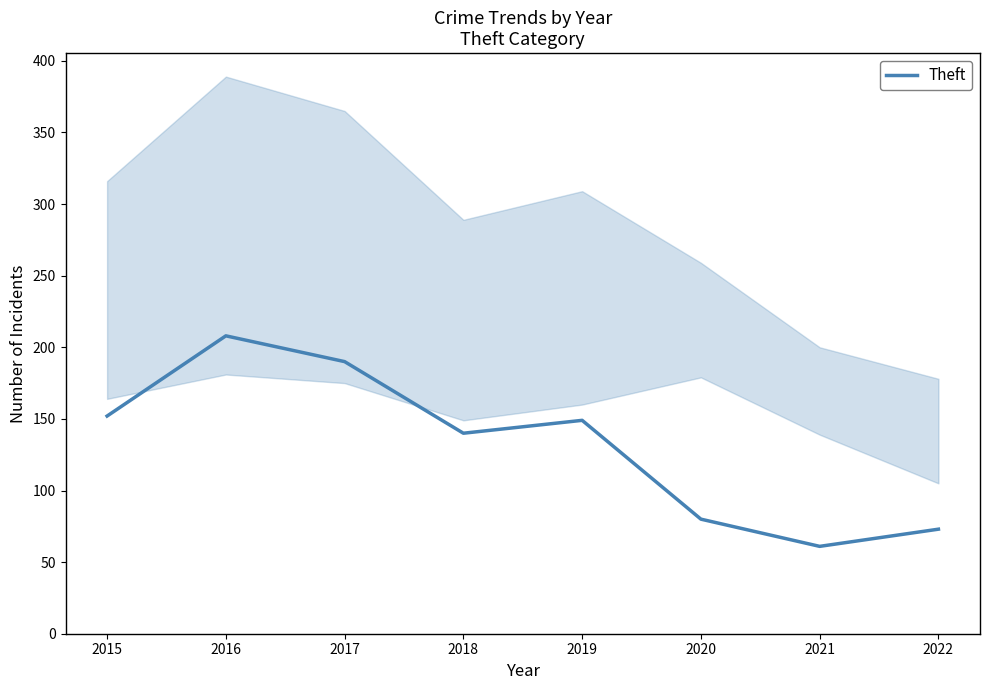

What is the value of the 6th point from the left?

80